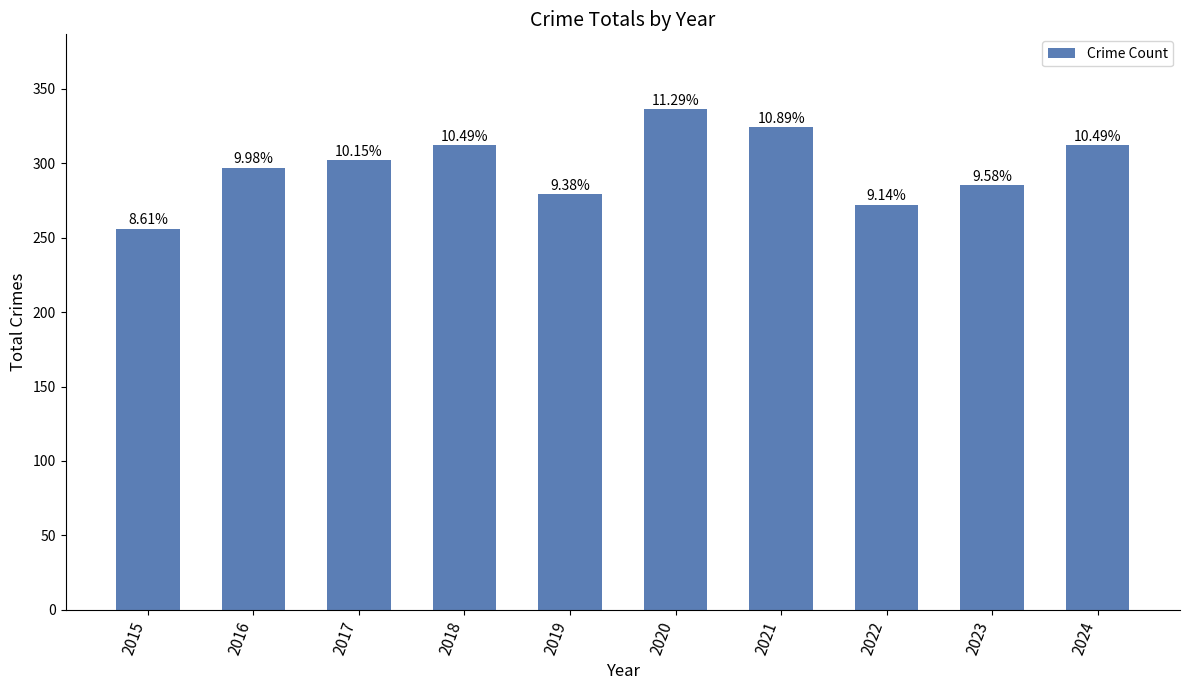

The value at 2020 is 336. True or false?

True